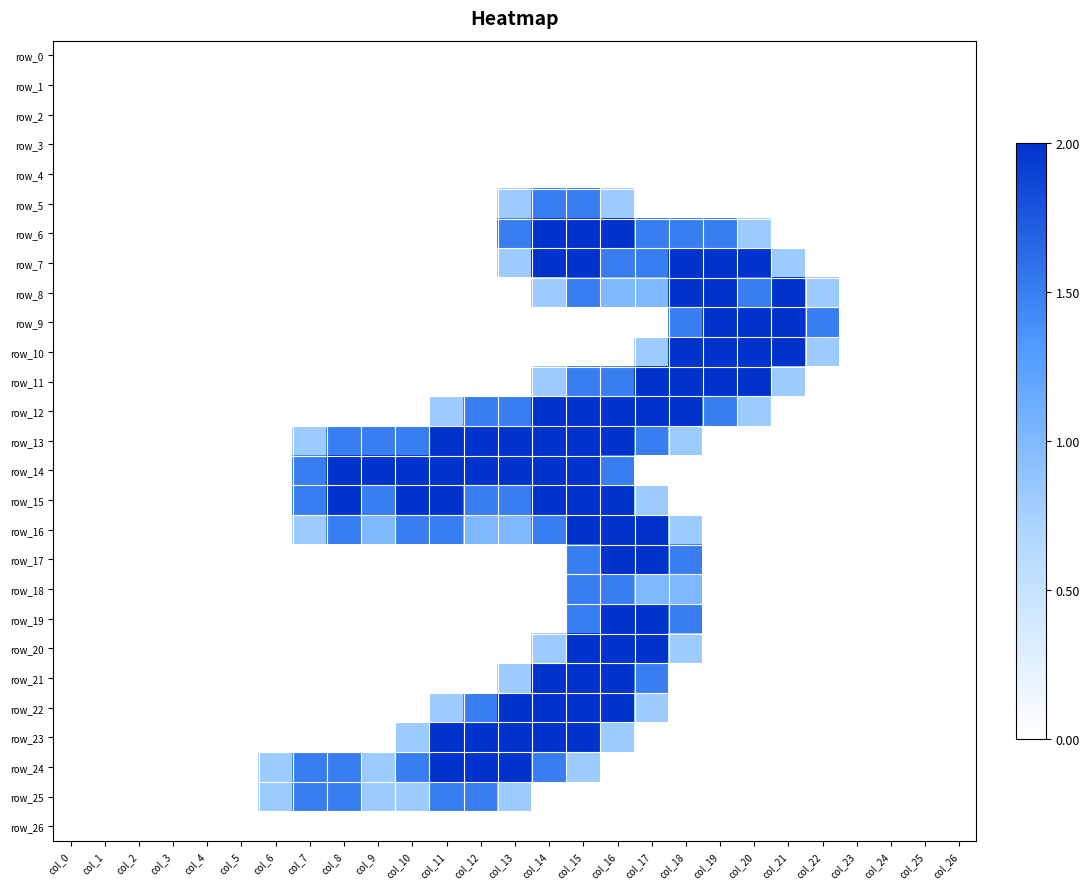

Which series changed the most between col_17 and col_26?

row_11